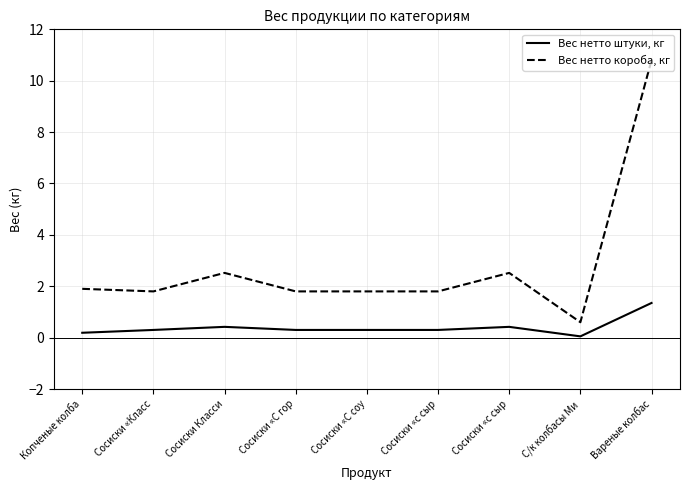

What are all the series names shown in the legend?

Вес нетто штуки, кг, Вес нетто короба, кг